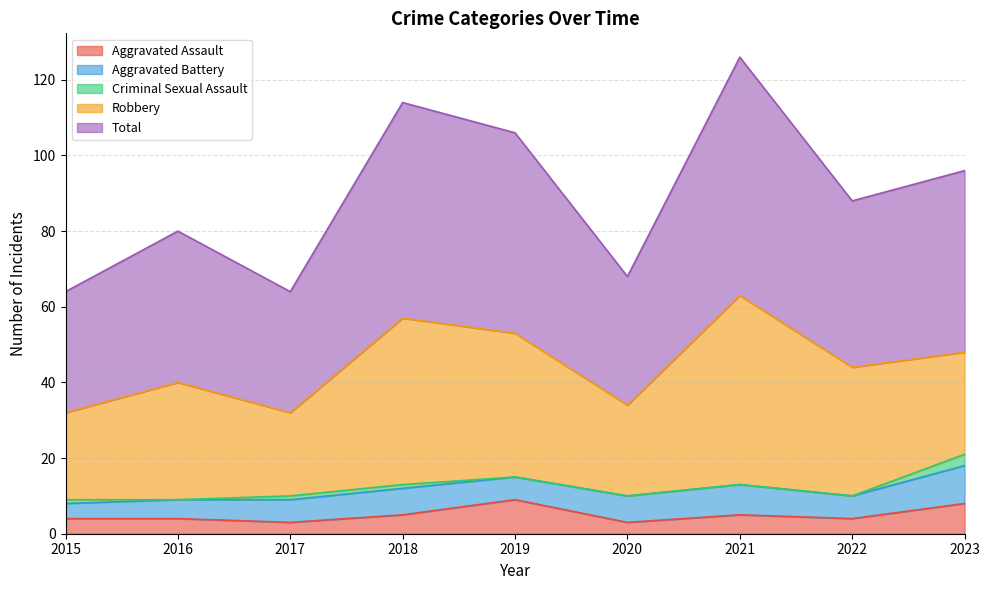

What is the sum of all Aggravated Battery values?

59